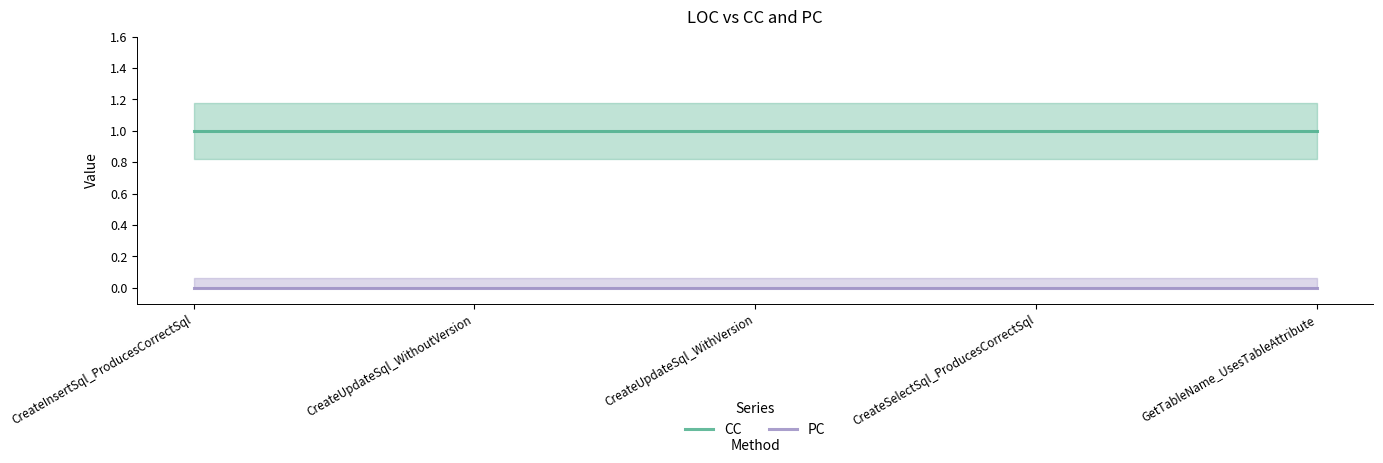

What is the total value across all series at CreateUpdateSql_WithVersion?

1